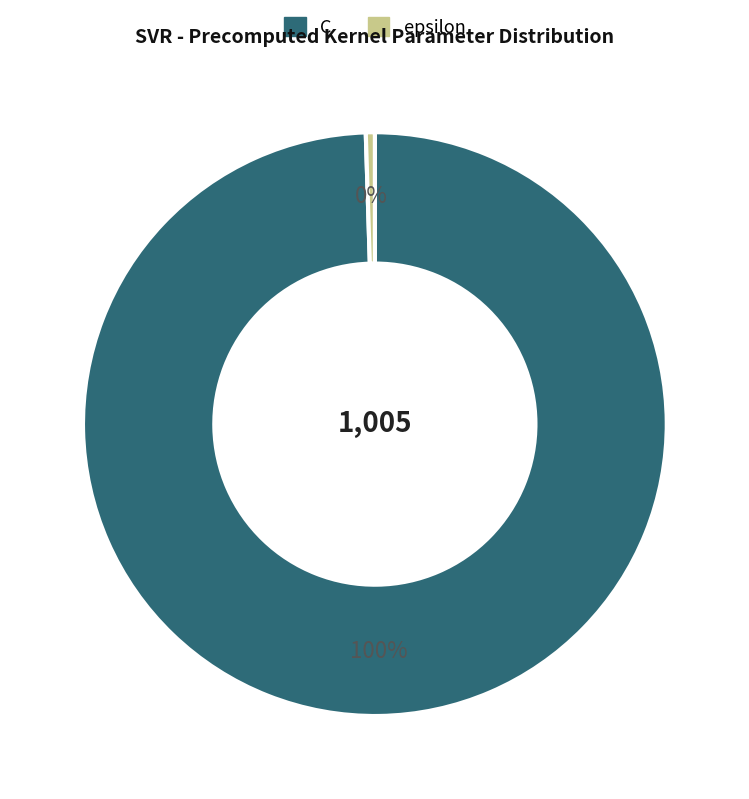

The epsilon slice represents 0% of the pie. True or false?

True